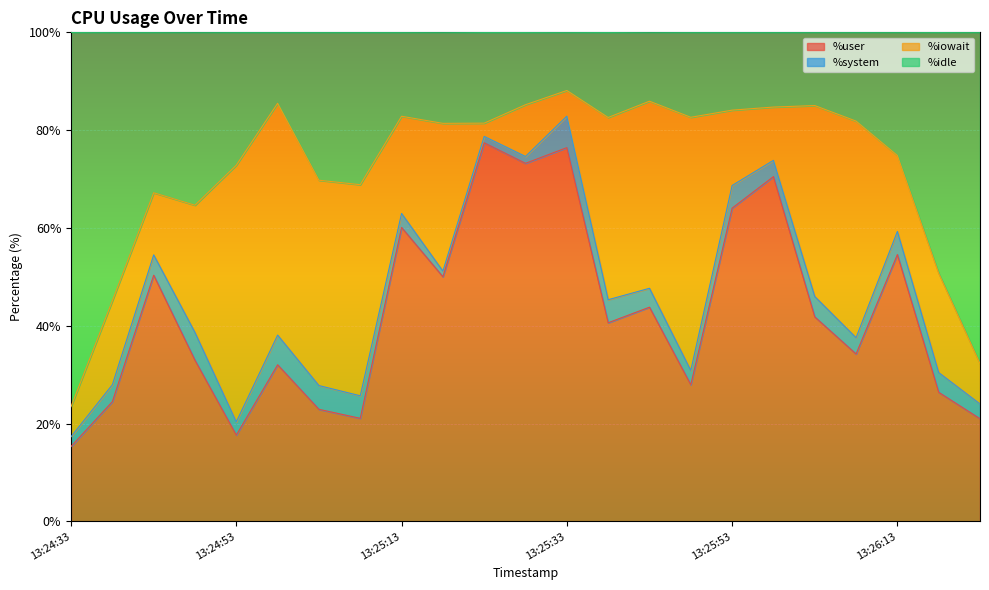

Between 13:25:13 and 13:24:58, which is larger?

13:25:13